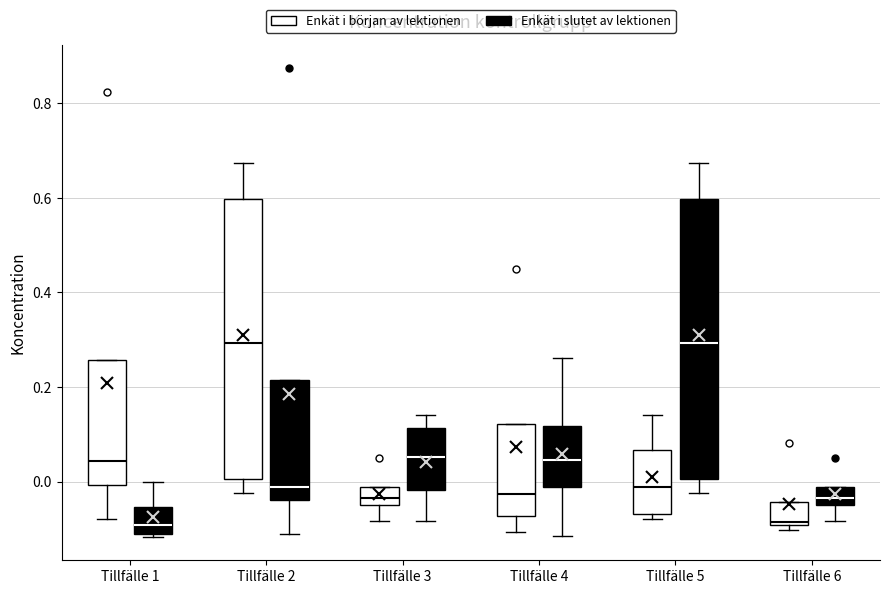

Reading left to right, transcribe this box plot: for each box, give where its median line is, the range the box spans, and where its two whiskers end, as read against the y-axis. The values are not printed on the chart, so give them approximately, as read against the axis.

Tillfälle 1 (Enkät i början av lektionen): median 0.04, box 0.00 to 0.26, whiskers -0.08 to 0.26
Tillfälle 1 (Enkät i slutet av lektionen): median -0.10, box -0.12 to -0.06, whiskers -0.12 to 0.00
Tillfälle 2 (Enkät i början av lektionen): median 0.30, box 0.00 to 0.60, whiskers -0.02 to 0.68
Tillfälle 2 (Enkät i slutet av lektionen): median -0.02, box -0.04 to 0.22, whiskers -0.12 to 0.22
Tillfälle 3 (Enkät i början av lektionen): median -0.04, box -0.06 to -0.02, whiskers -0.08 to -0.02
Tillfälle 3 (Enkät i slutet av lektionen): median 0.06, box -0.02 to 0.12, whiskers -0.08 to 0.14
Tillfälle 4 (Enkät i början av lektionen): median -0.02, box -0.08 to 0.12, whiskers -0.10 to 0.12
Tillfälle 4 (Enkät i slutet av lektionen): median 0.04, box -0.02 to 0.12, whiskers -0.12 to 0.26
Tillfälle 5 (Enkät i början av lektionen): median -0.02, box -0.06 to 0.06, whiskers -0.08 to 0.14
Tillfälle 5 (Enkät i slutet av lektionen): median 0.30, box 0.00 to 0.60, whiskers -0.02 to 0.68
Tillfälle 6 (Enkät i början av lektionen): median -0.08, box -0.10 to -0.04, whiskers -0.10 (just below the box's lower edge) to -0.04
Tillfälle 6 (Enkät i slutet av lektionen): median -0.04, box -0.06 to -0.02, whiskers -0.08 to -0.02